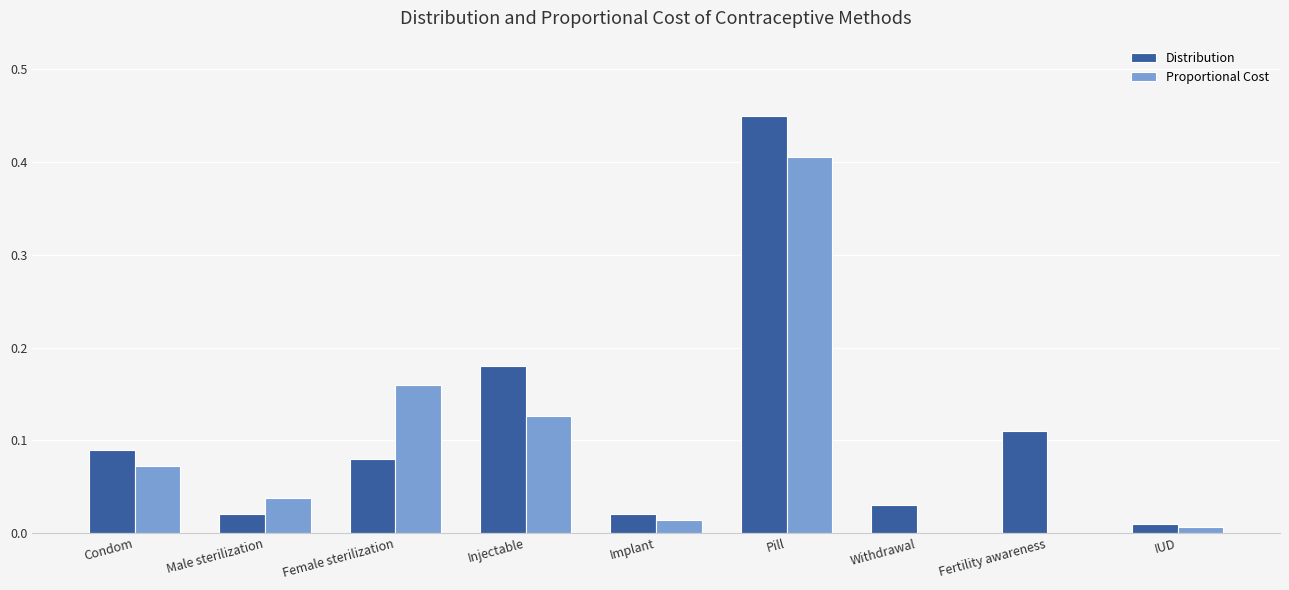

What is the sum of all Distribution values?

1.0